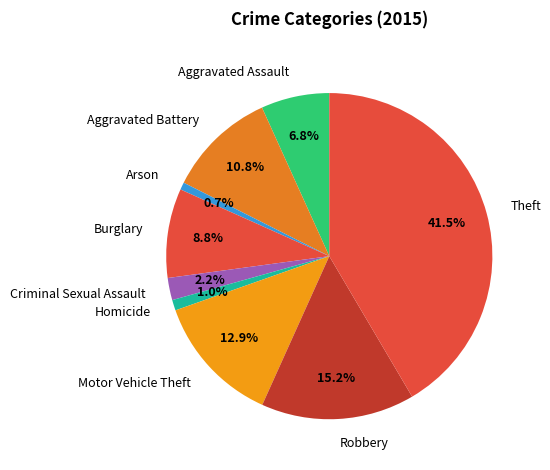

Does Burglary account for over 50% of the chart?

No